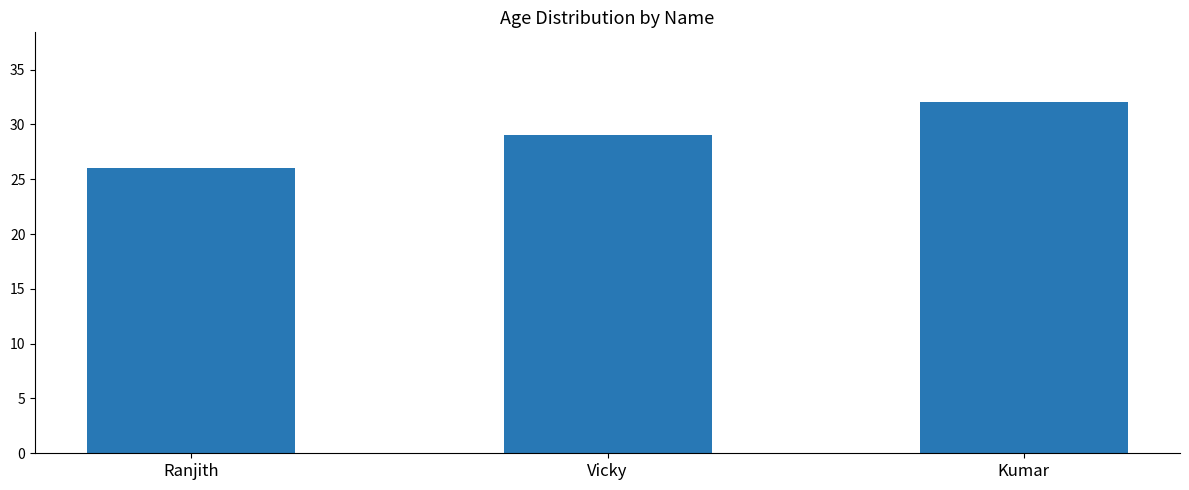

Is it true that the value at Vicky is 29?

True